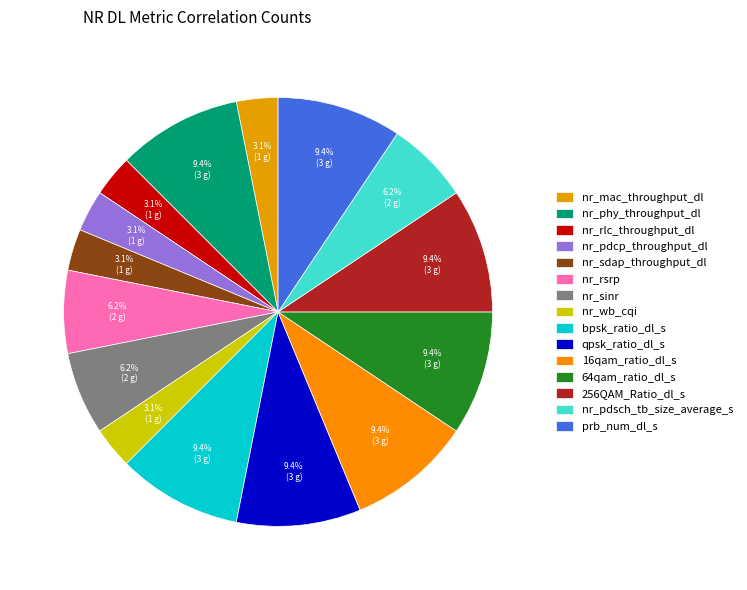

Is it true that bpsk_ratio_dl_s is 9% of the pie?

True